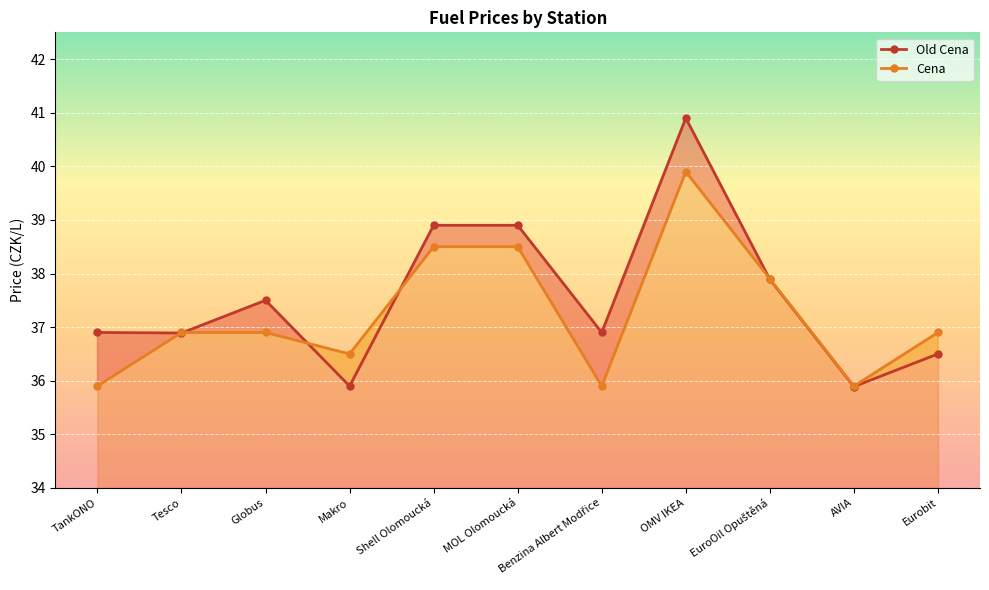

At which category is the sum across all series the highest?

OMV IKEA